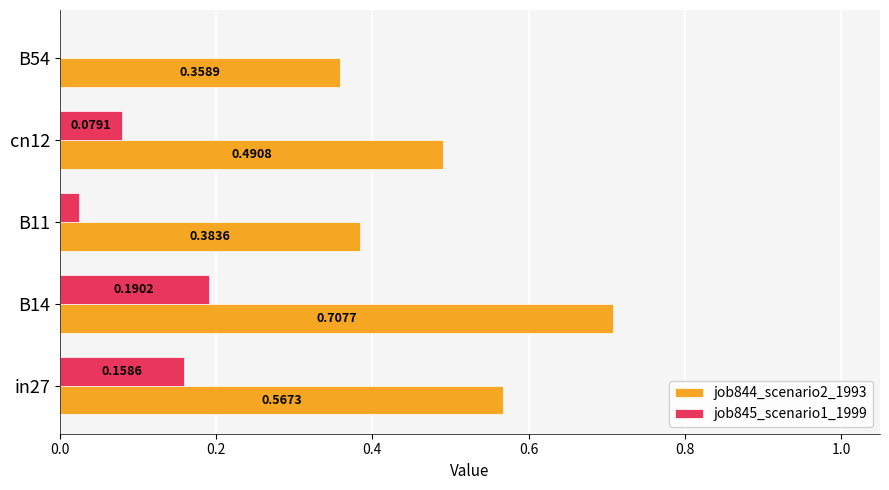

Which series changed the most between B14 and B54?

job844_scenario2_1993